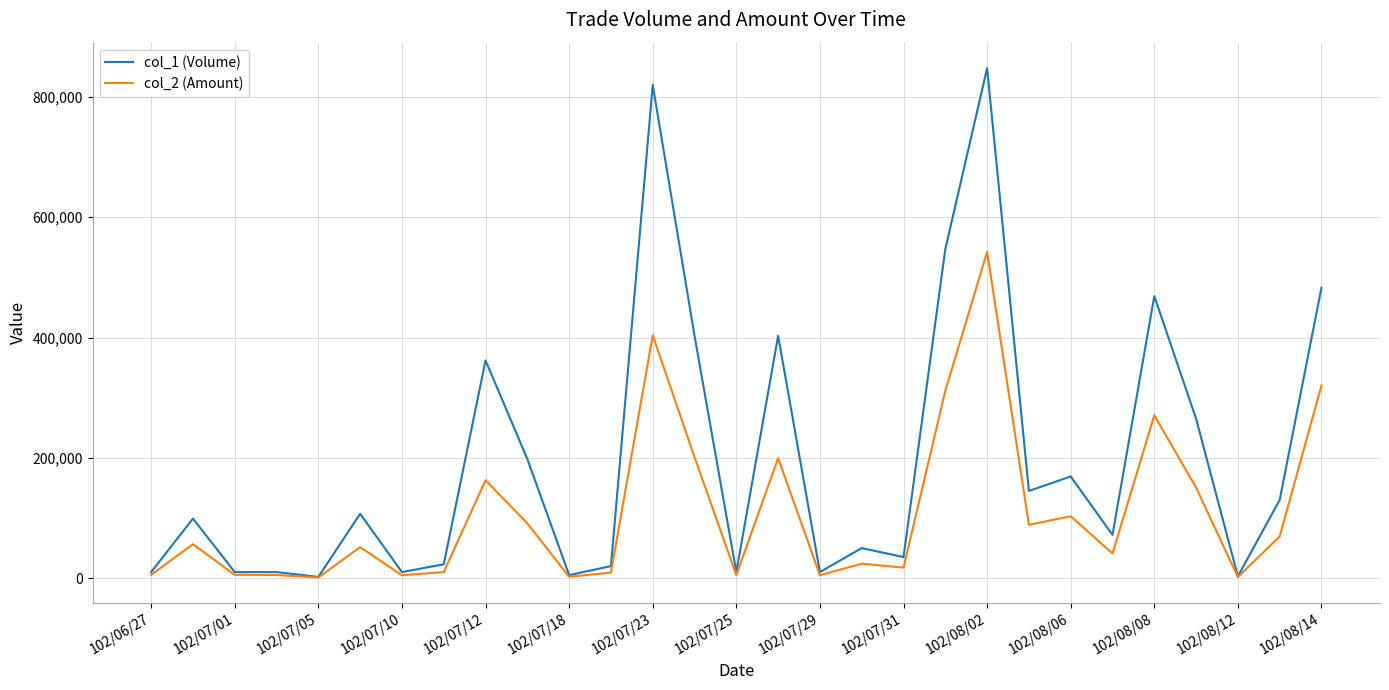

Does the chart have visible grid lines?

Yes